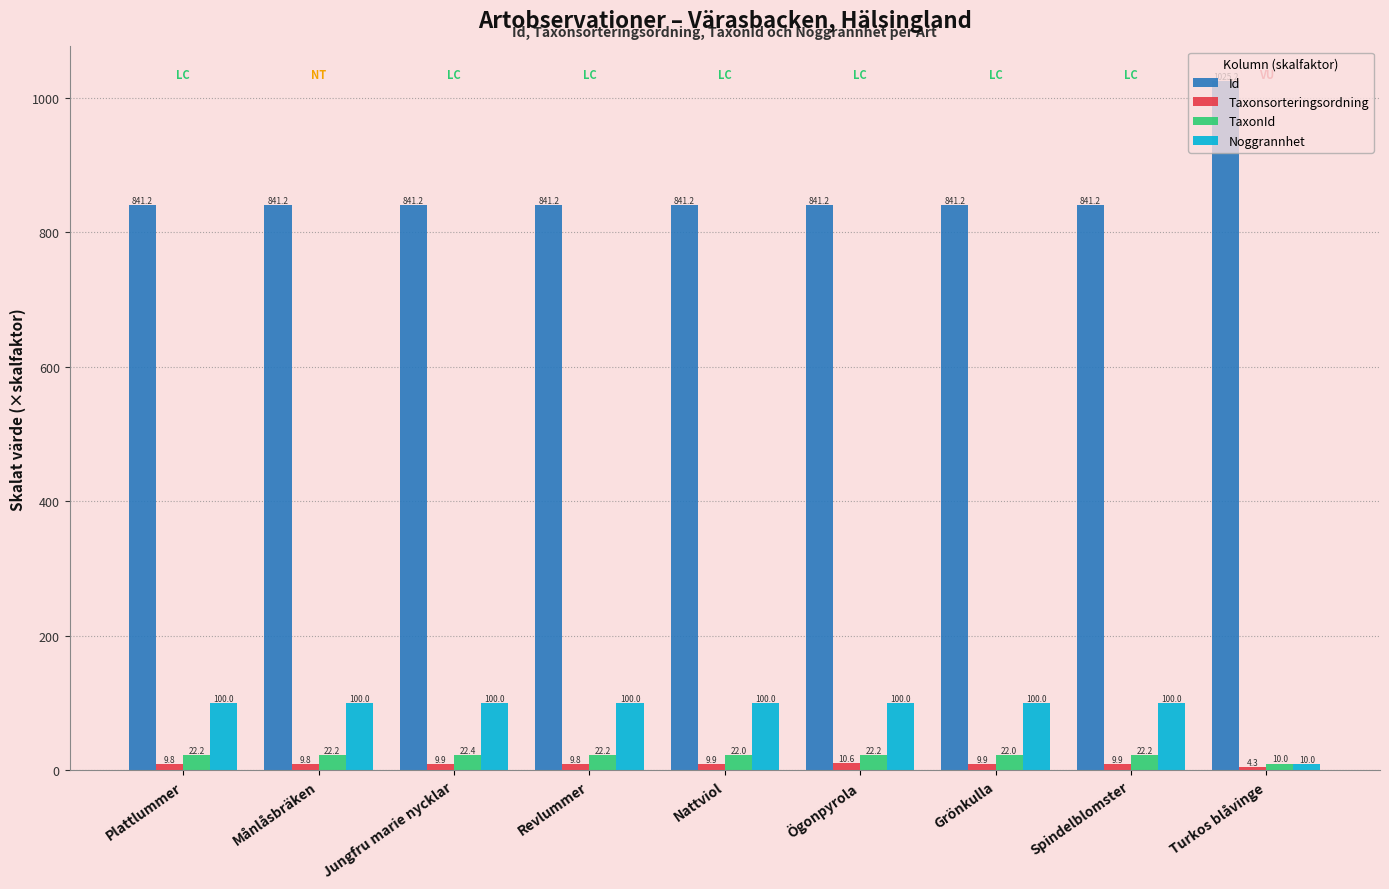

Are the bars grouped side by side (vs. stacked)?

Yes